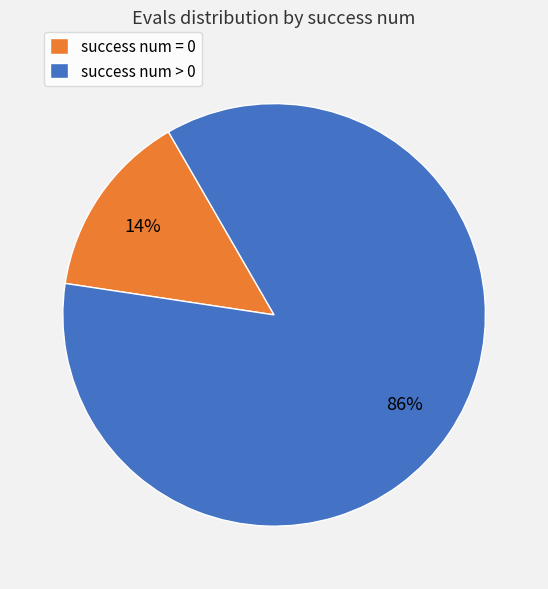

Which has a higher value, success num = 0 or success num > 0?

success num > 0